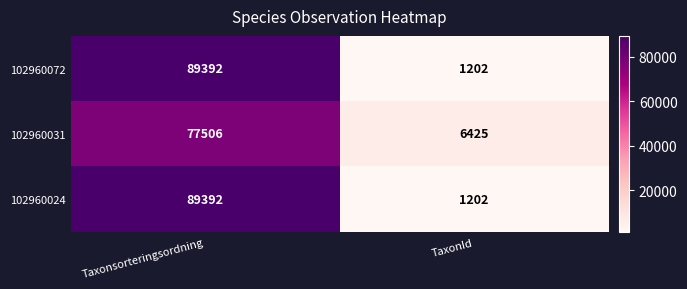

At which label is 102960031 closest to 41965?

TaxonId